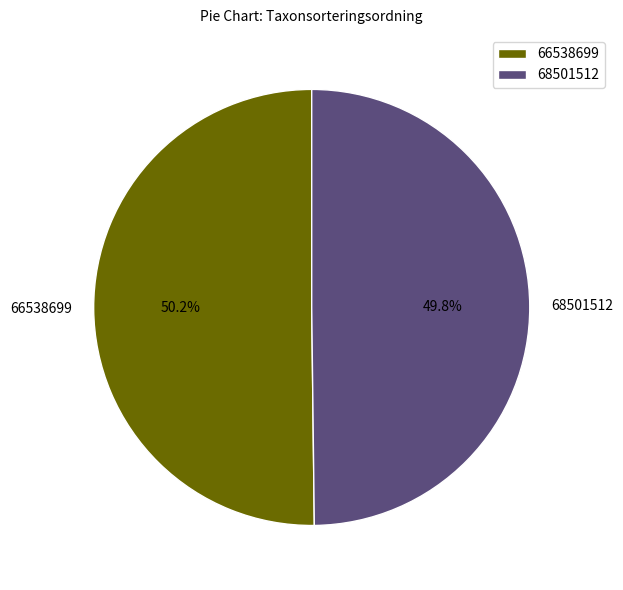

Does any single category account for the majority?

Yes